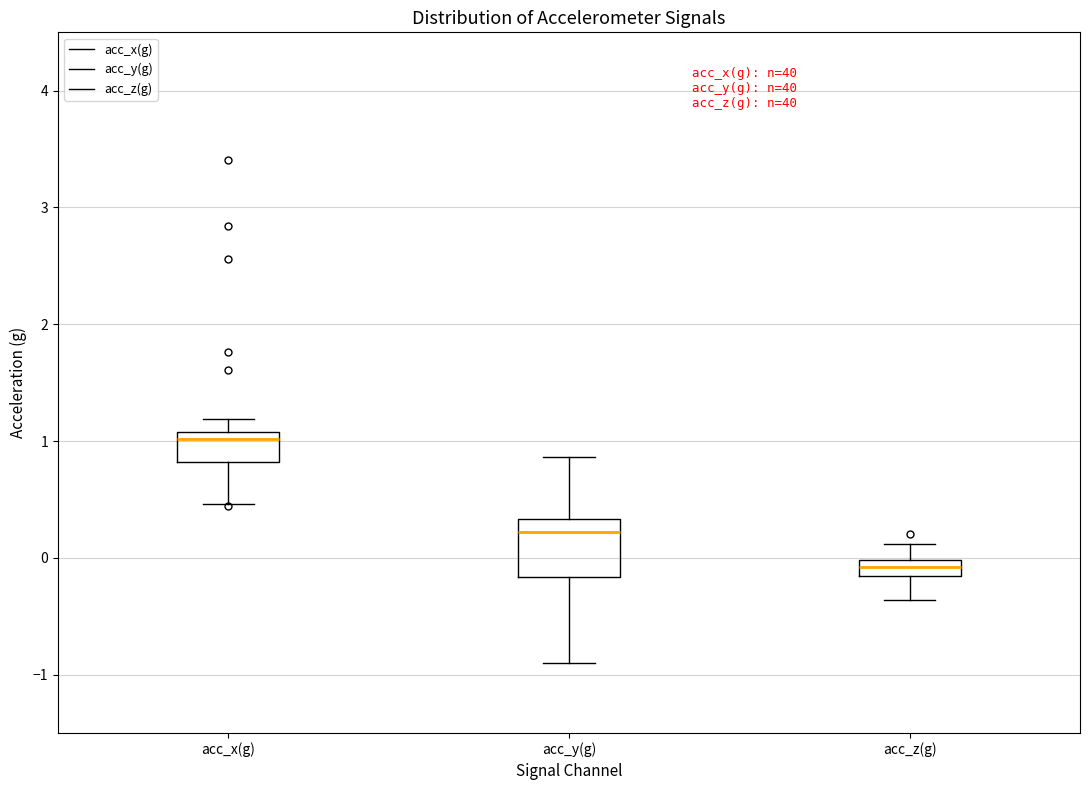

Which box's median line is the highest?

acc_x(g)